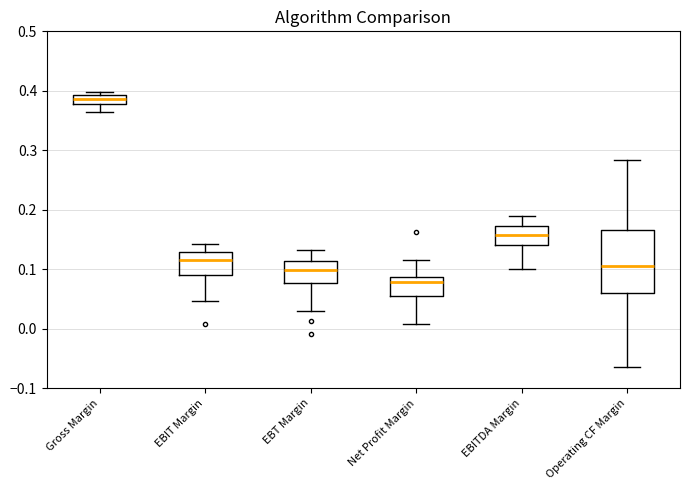

Which box's median line is the lowest?

Net Profit Margin